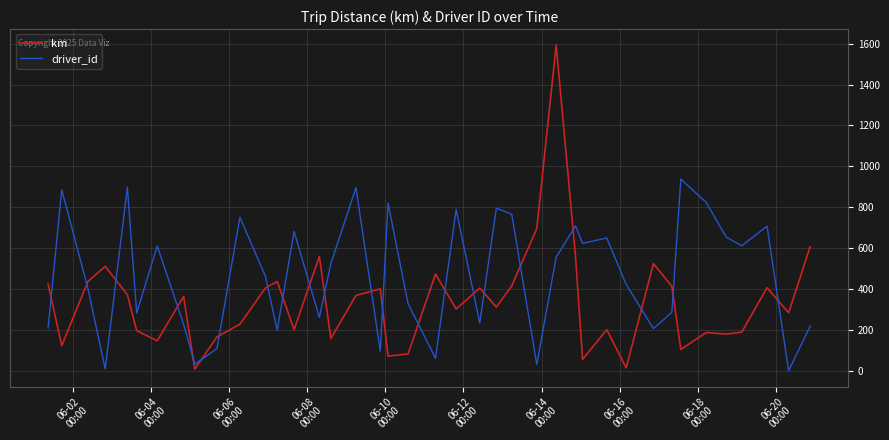

How many times do km and driver_id cross each other?

22